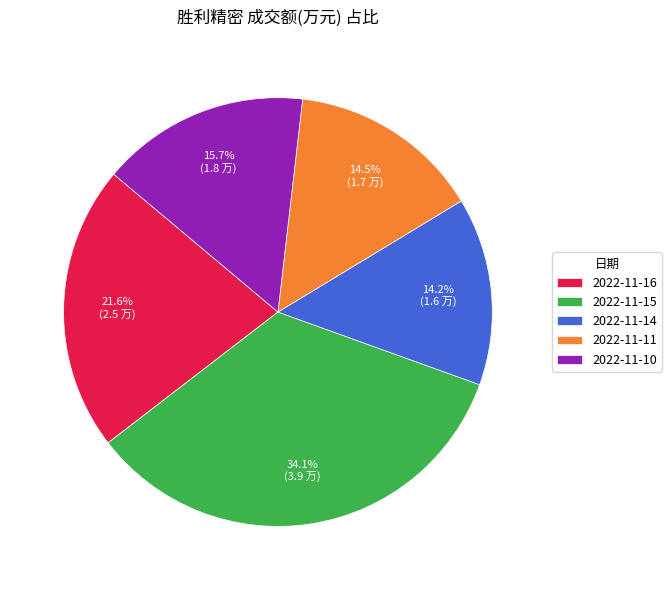

What is the total percentage of 2022-11-10 and 2022-11-14?

29.9%